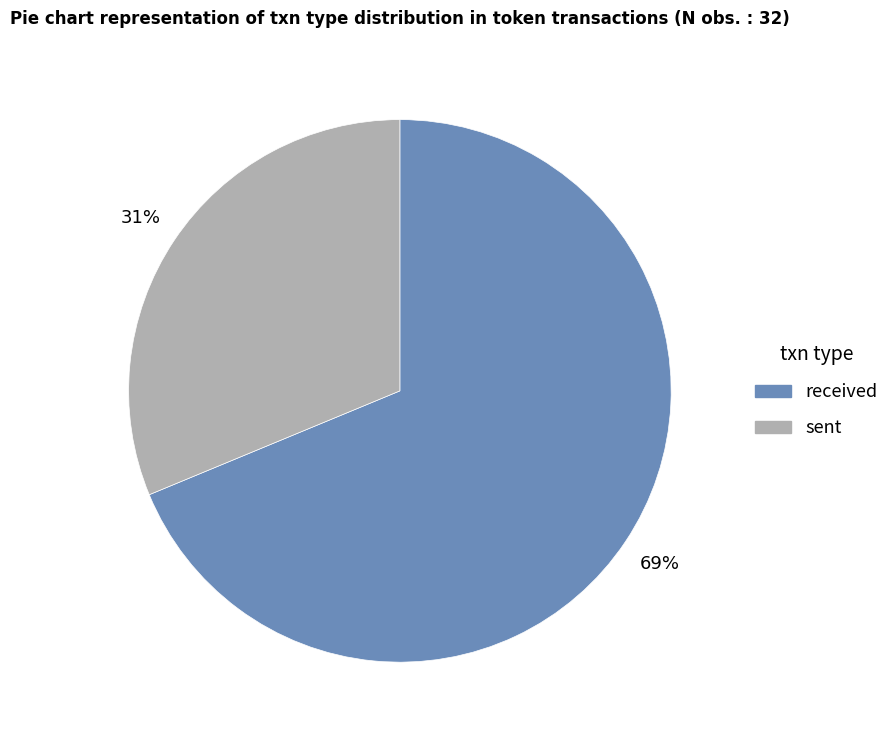

Which slice is the smallest?

sent